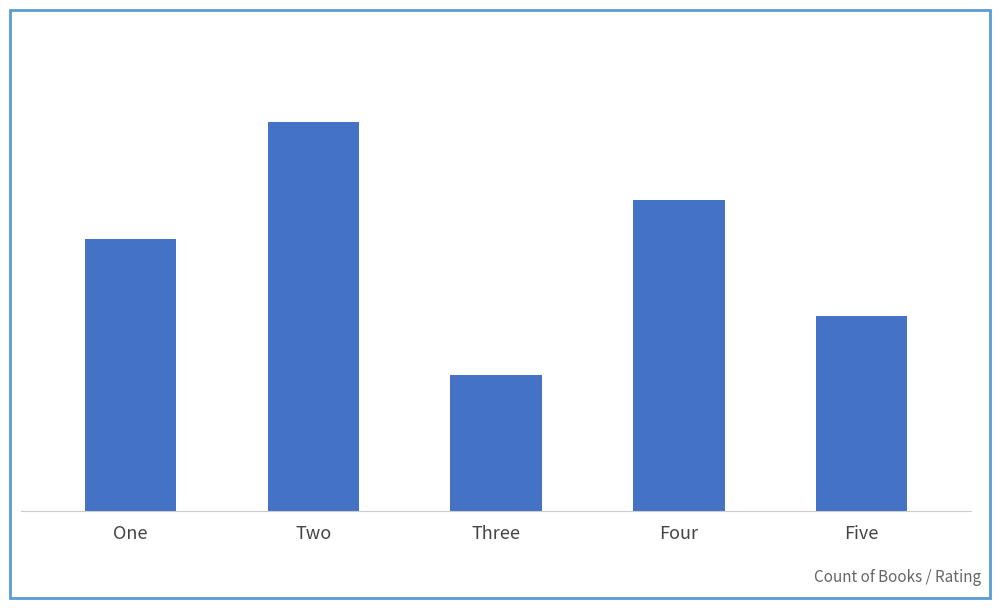

What is the greatest value displayed?

20